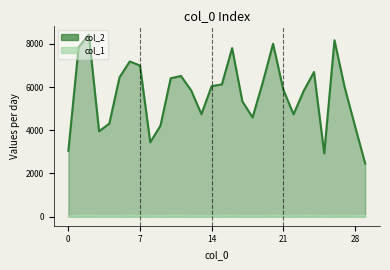

What is the total value across all series at 9?

4257